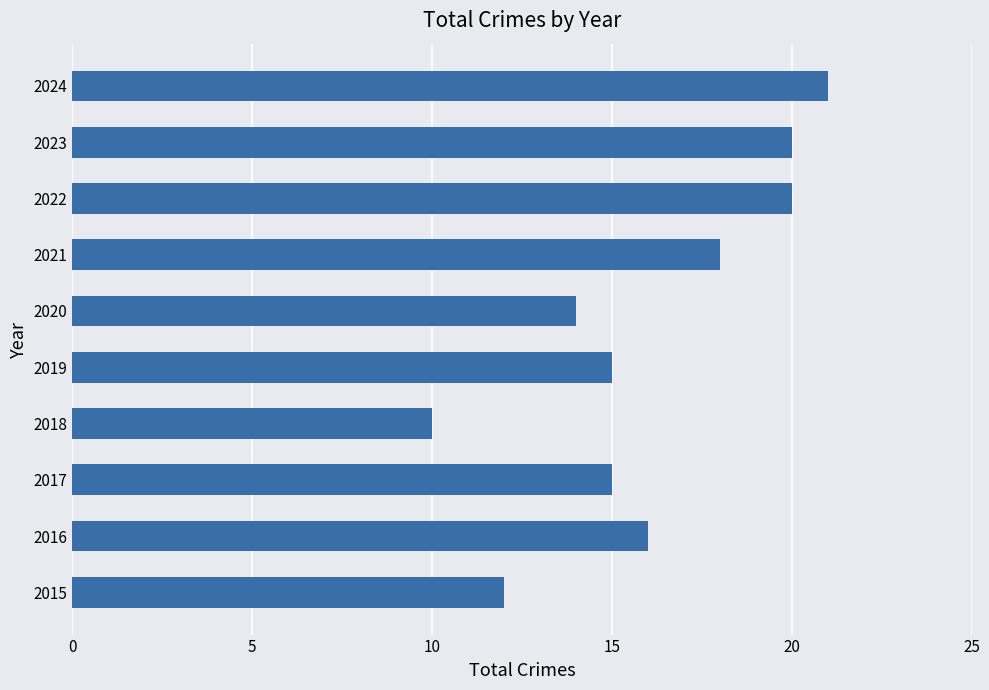

Is it true that the value at 2022 is 20?

True